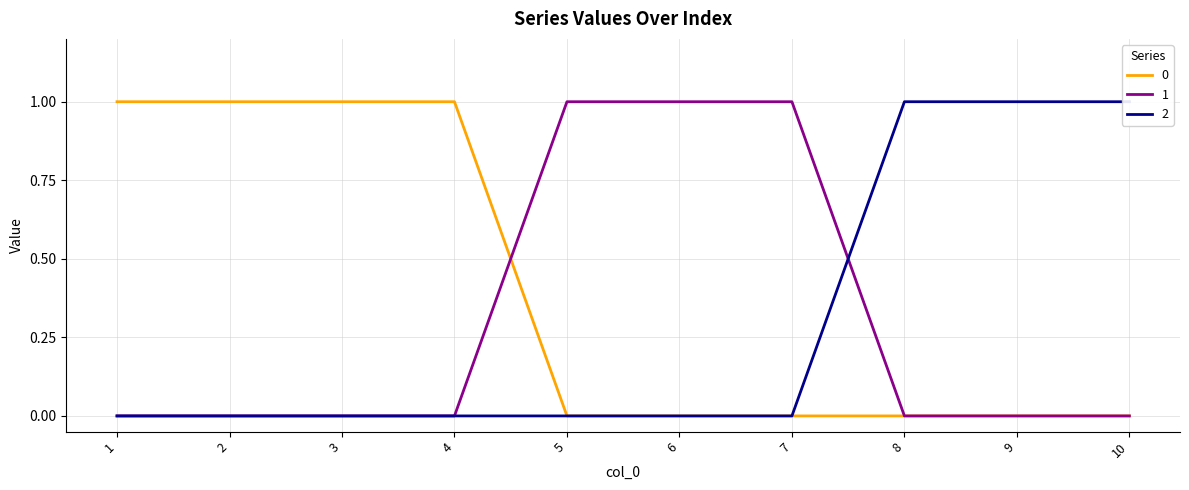

Is this an area chart (filled region under the line)?

No